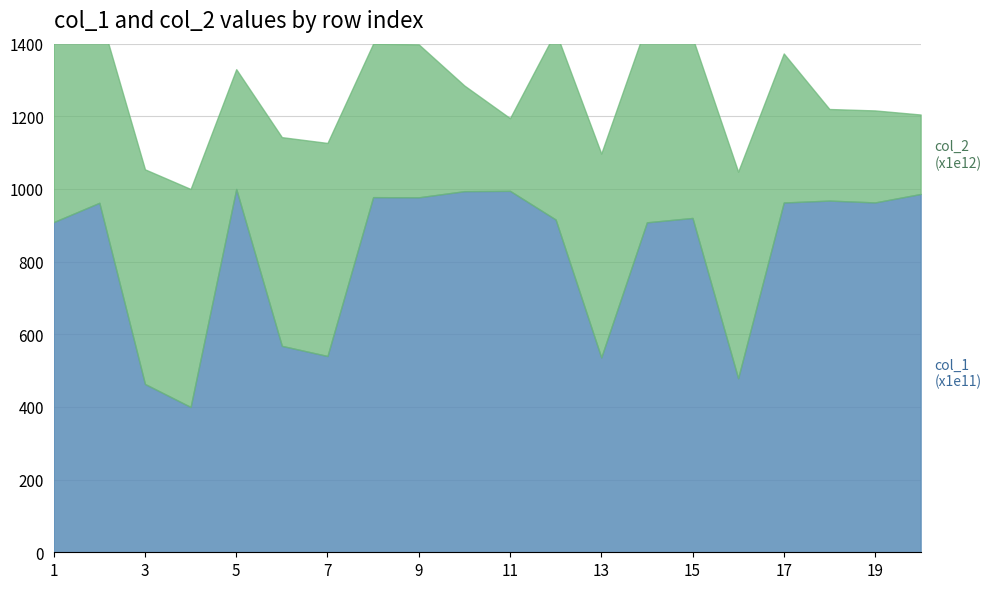

List the labels in order of value, largest first.

5, 11, 10, 20, 8, 9, 18, 19, 17, 2, 15, 12, 1, 14, 6, 7, 13, 16, 3, 4